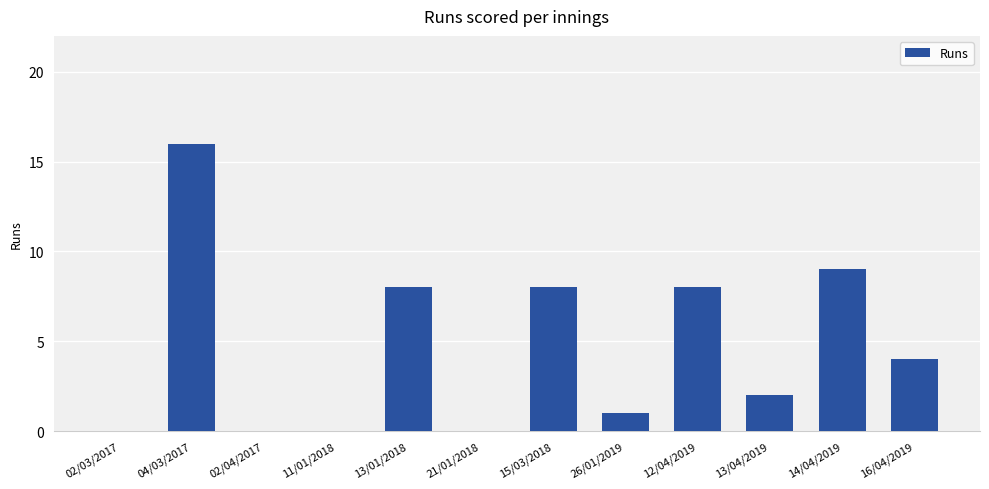

Approximately how many times larger is the value at 26/01/2019 compared to 04/03/2017?

0.1